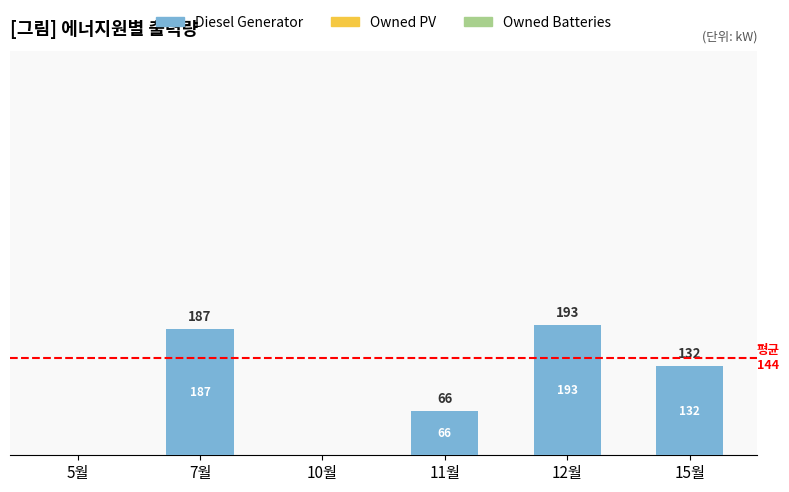

Which category has the highest value across all series?

12월